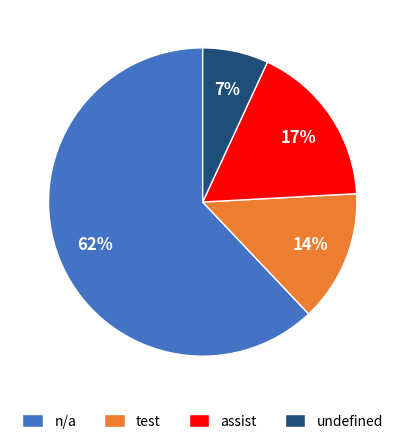

Which slice is the largest?

n/a